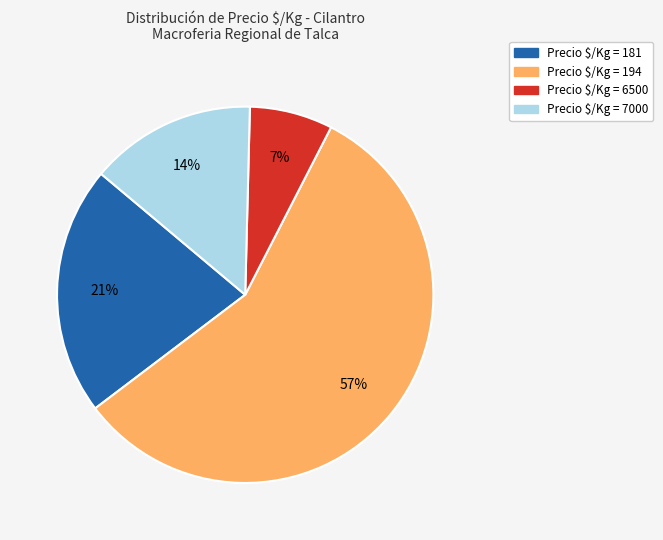

To the nearest percent, what is the average slice percentage?

25%